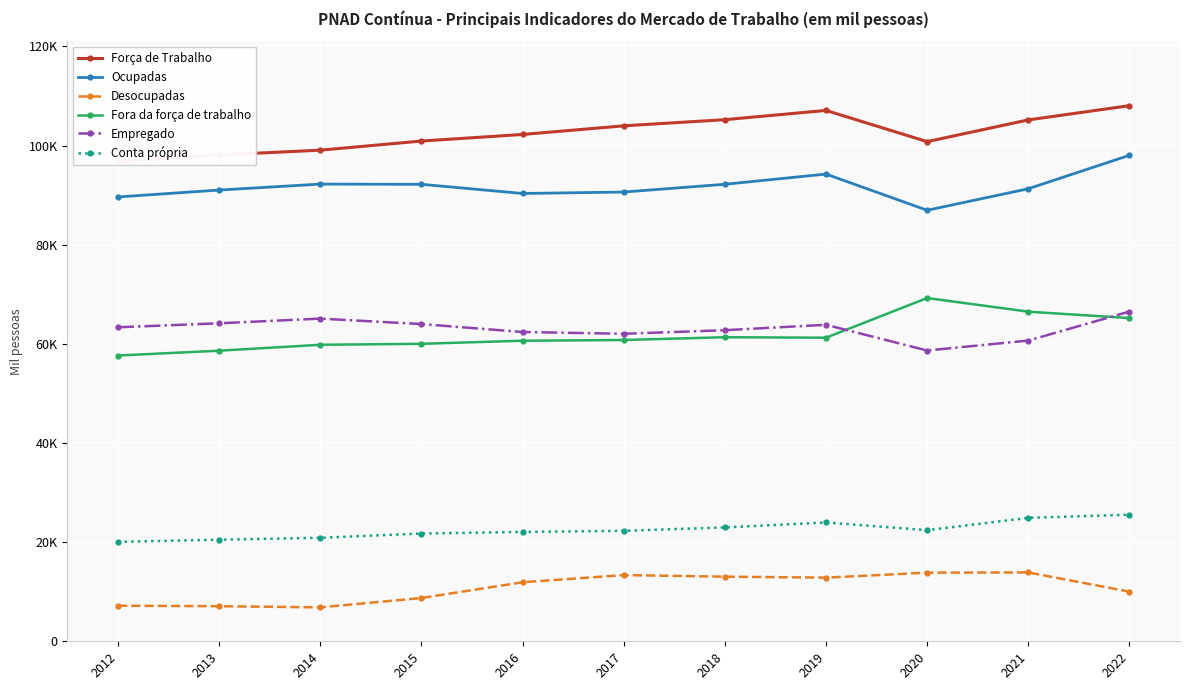

True or false: Fora da força de trabalho and Desocupadas cross at least once.

False